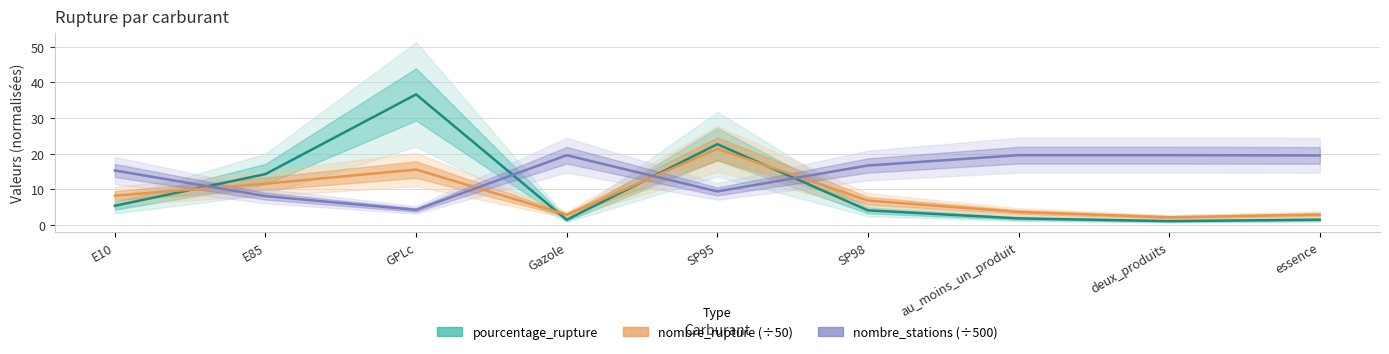

Does the chart have visible grid lines?

Yes